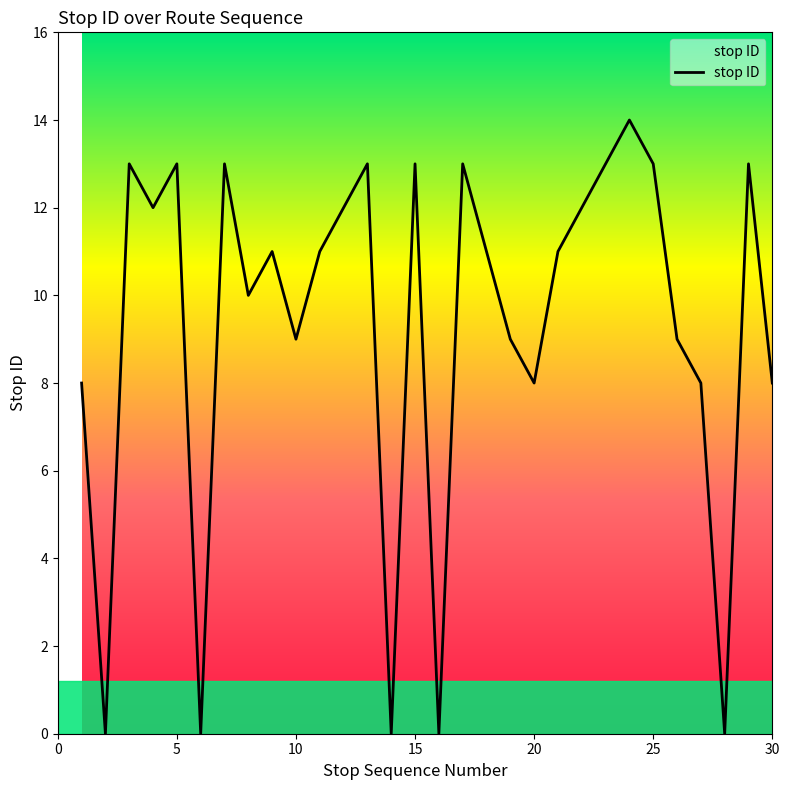

What is the difference between the maximum and minimum values?

14